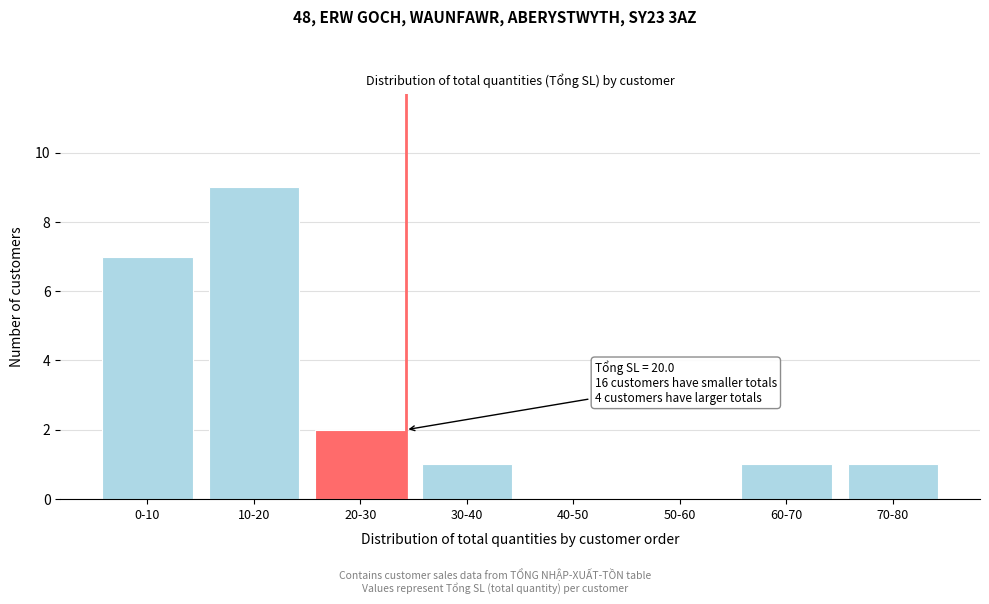

Reading right to left, extract all data points from this chart.

70-80=1	60-70=1	50-60=0	40-50=0	30-40=1	20-30=2	10-20=9	0-10=7